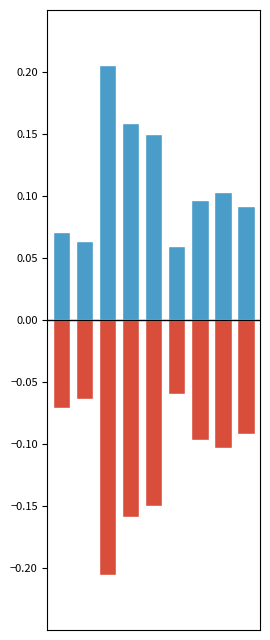

What is the sum of all Positive (Pregnant women) values?

1.0